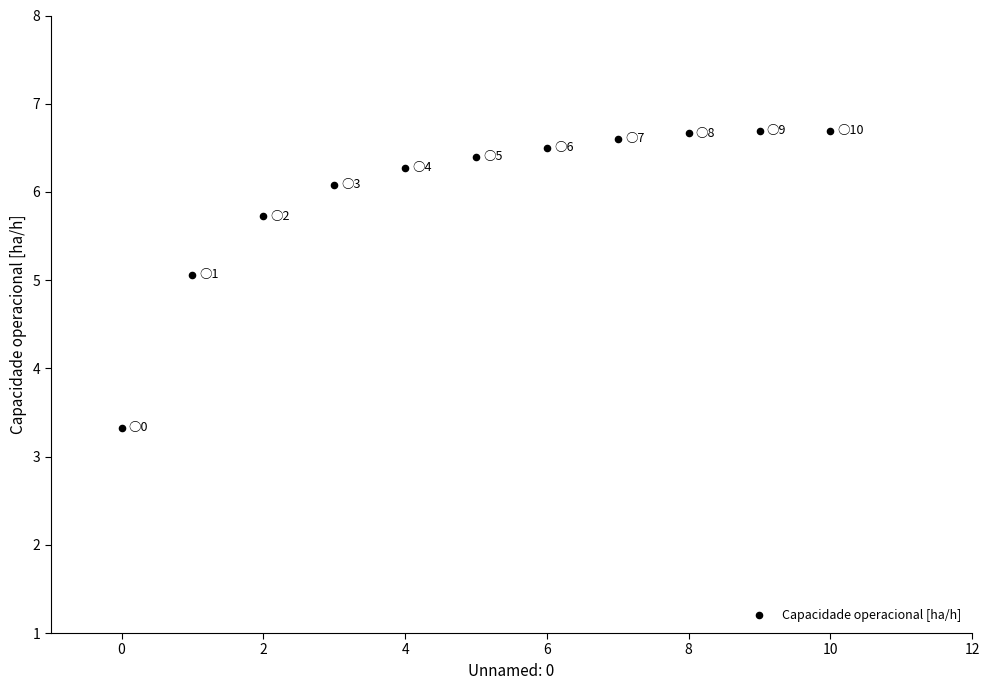

What is the range of Y values (max minus min)?

3.4